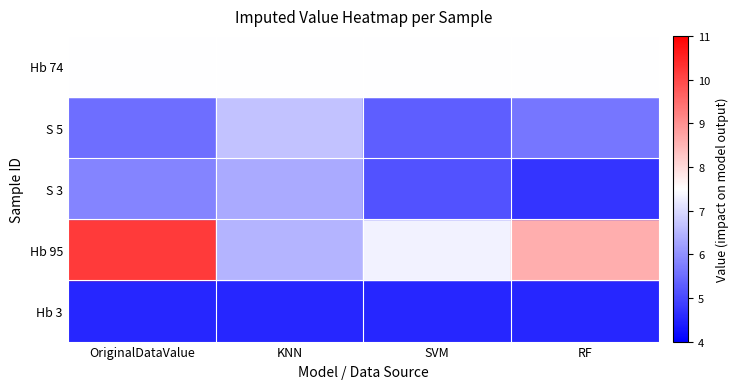

What is the sum of all S 5 values?

23.1